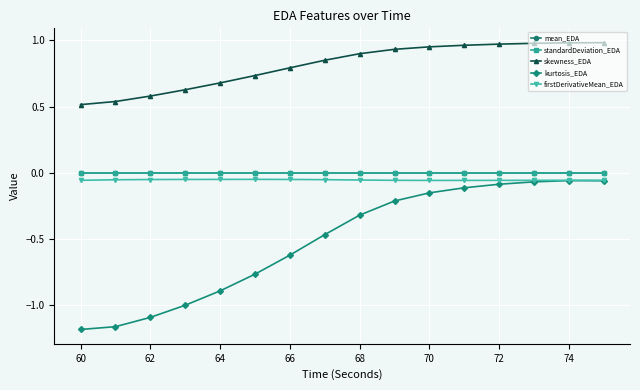

Which series has the widest spread of values?

kurtosis_EDA